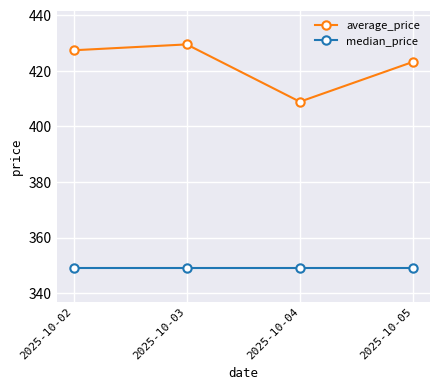

Is it true that average_price equals 427.4 at 2025-10-02?

True